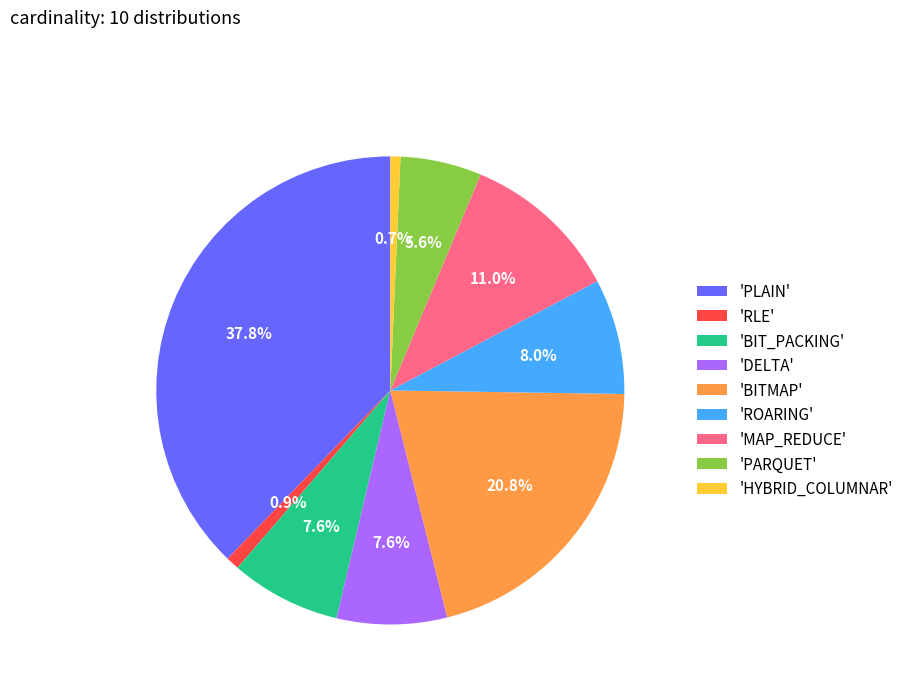

Which category has the biggest portion of the pie?

'PLAIN'